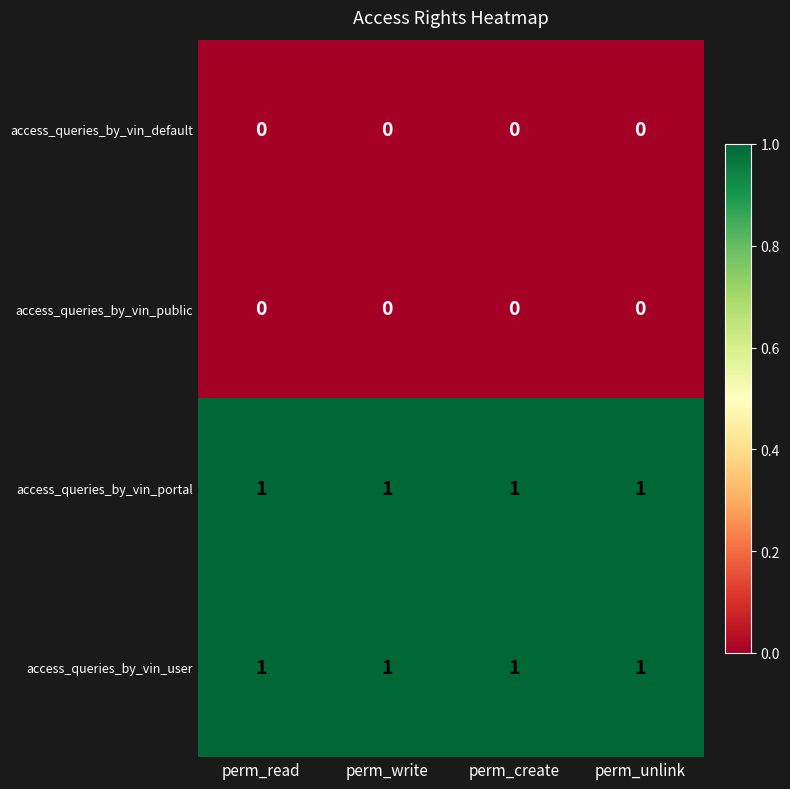

What is the sum of all access_queries_by_vin_portal values?

4